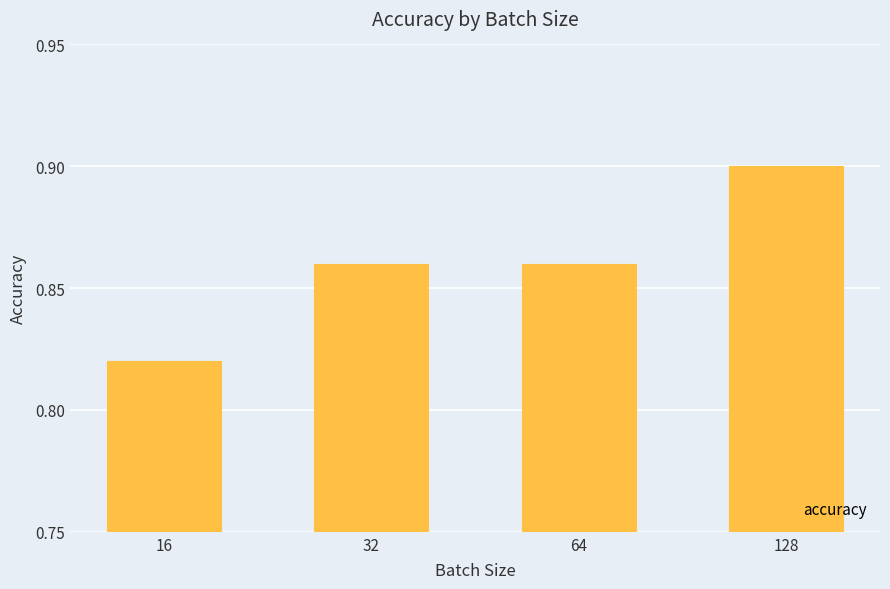

What is the sum of all values?

3.4